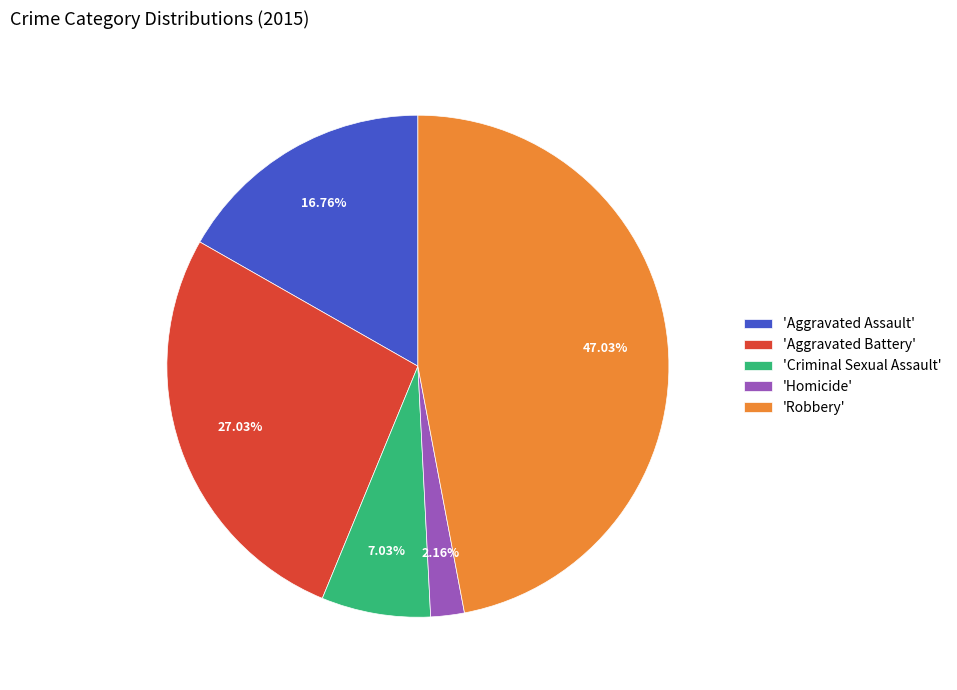

Rank the categories by value from highest to lowest.

'Robbery', 'Aggravated Battery', 'Aggravated Assault', 'Criminal Sexual Assault', 'Homicide'